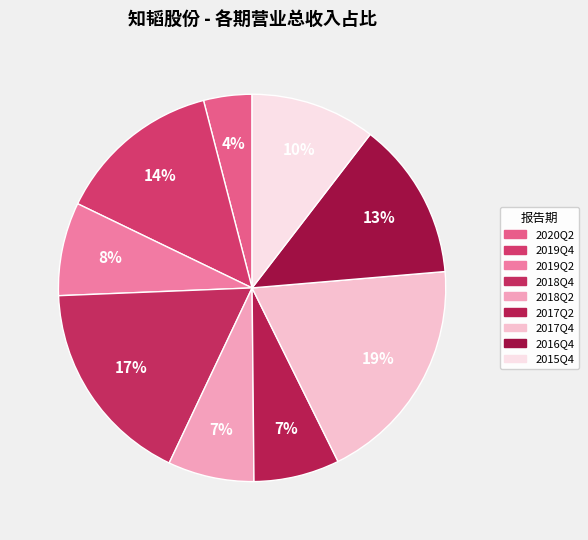

How many segments does this pie chart have?

9